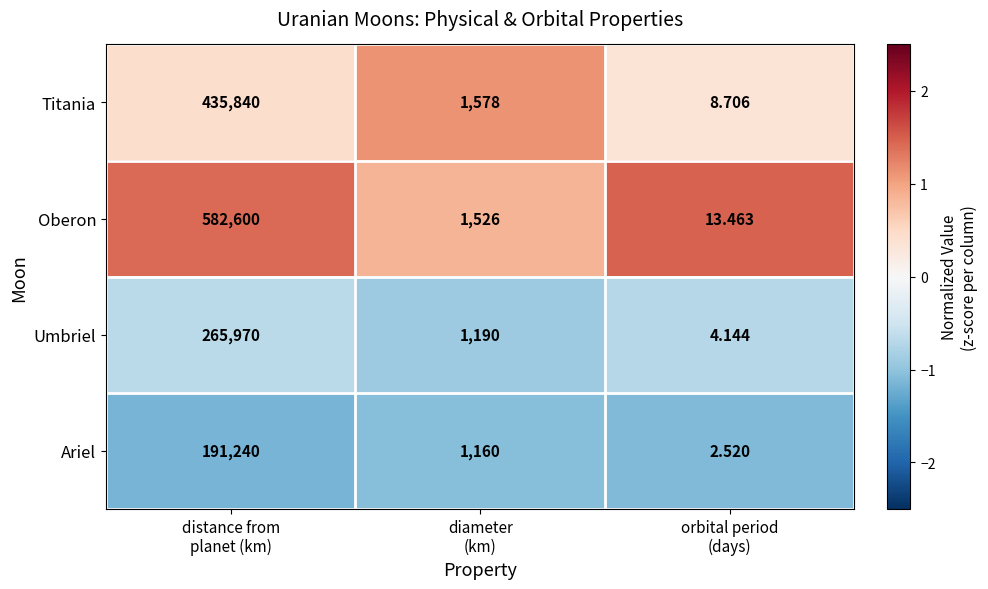

Which series has the largest total across all categories?

Oberon